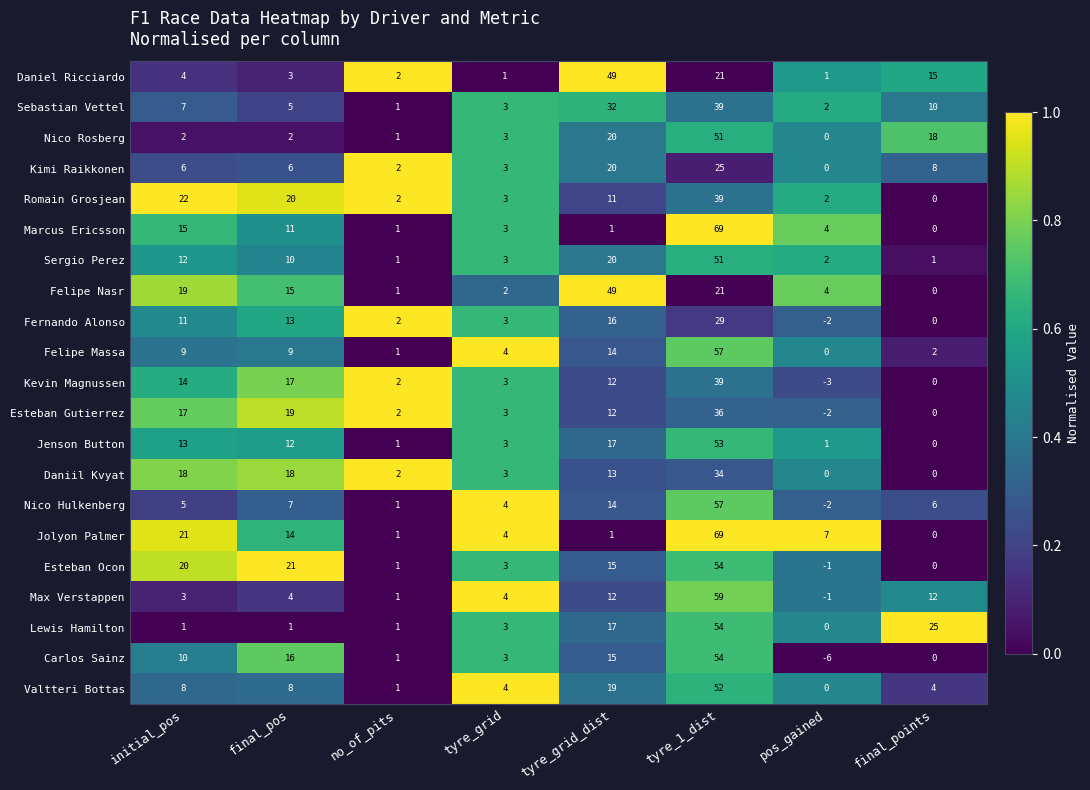

The Marcus Ericsson series shows 69 at tyre_1_dist. True or false?

True